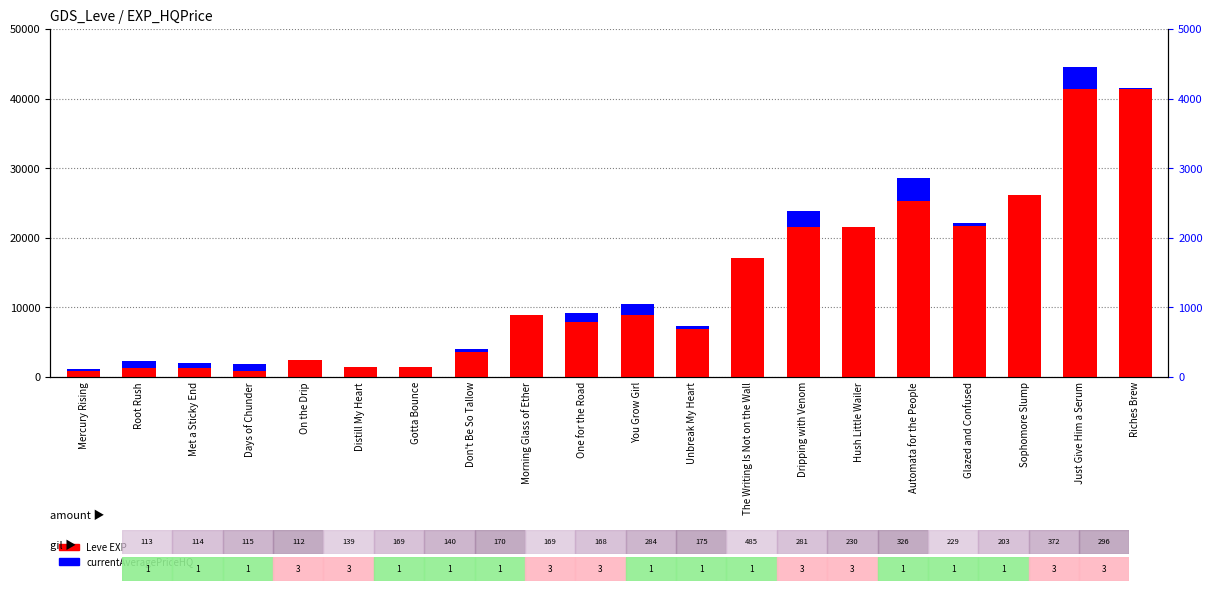

What is the label of the 10th bar from the left?

One for the Road